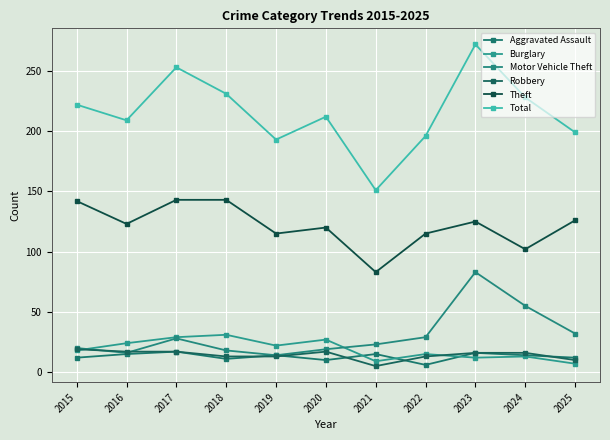

Which series has the largest range (max minus min)?

Total